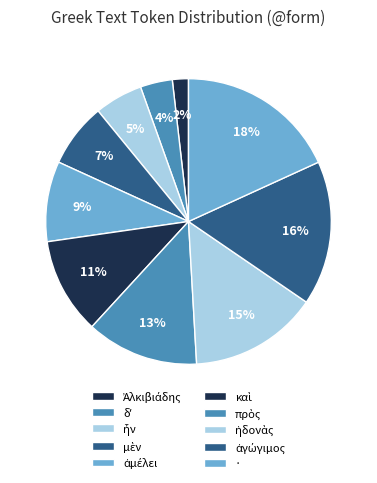

What portion of the pie excludes ἦν?

94.5%